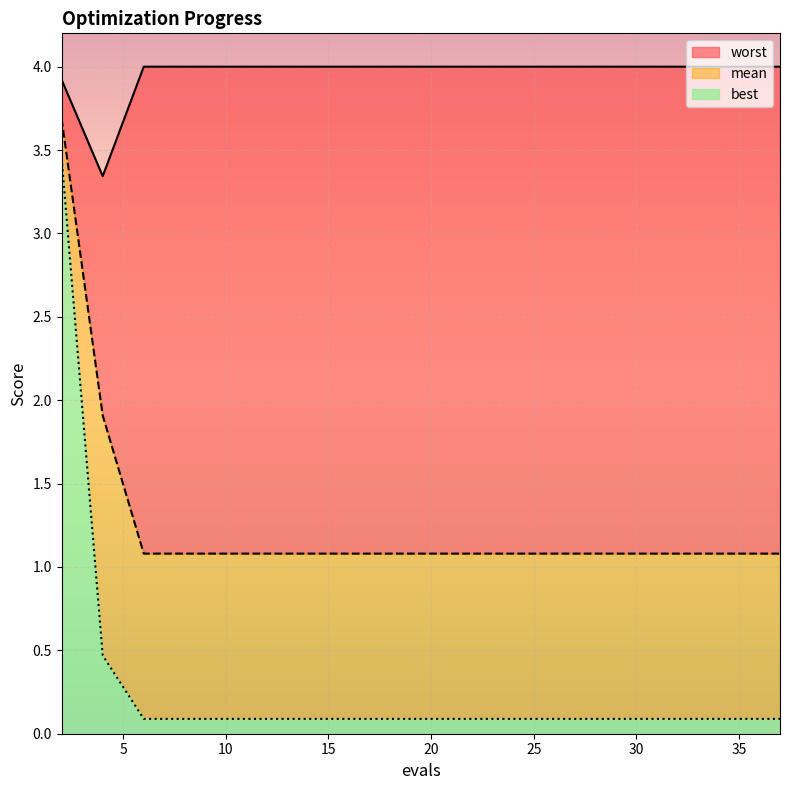

Which series has the largest total across all categories?

worst